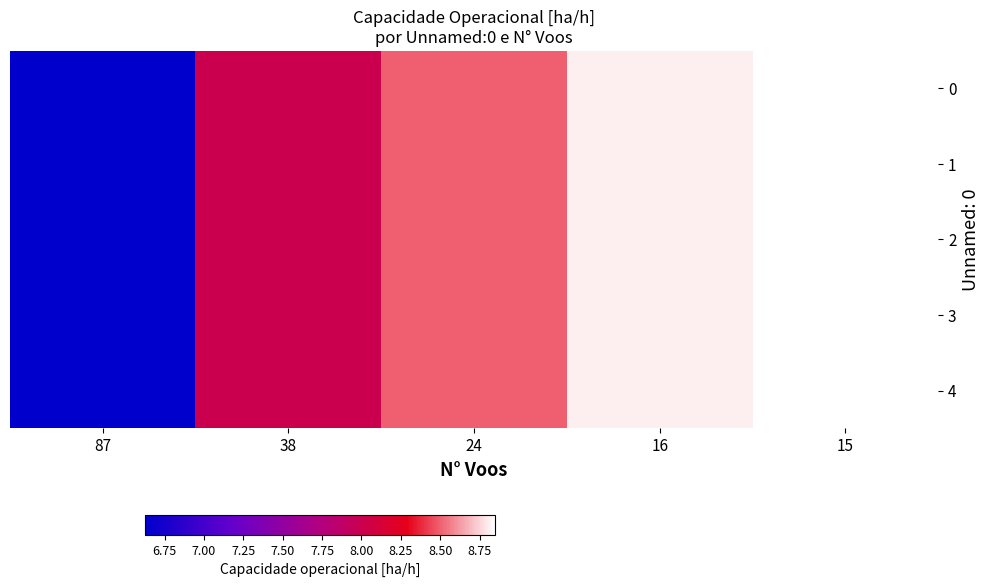

At how many categories does at least one series exceed 8?

4